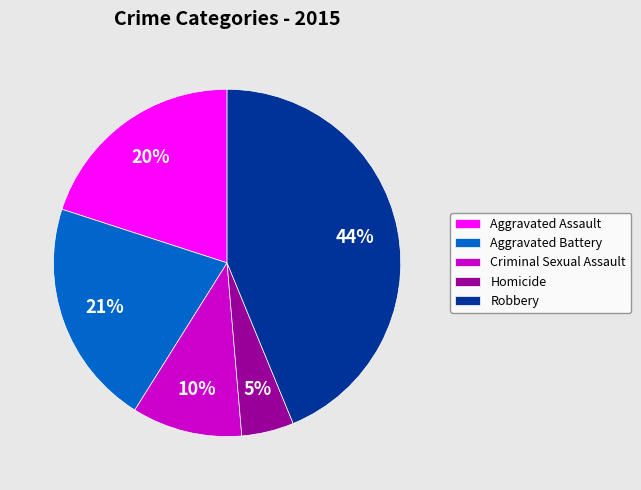

To the nearest percent, what percentage of the pie is Criminal Sexual Assault?

10%